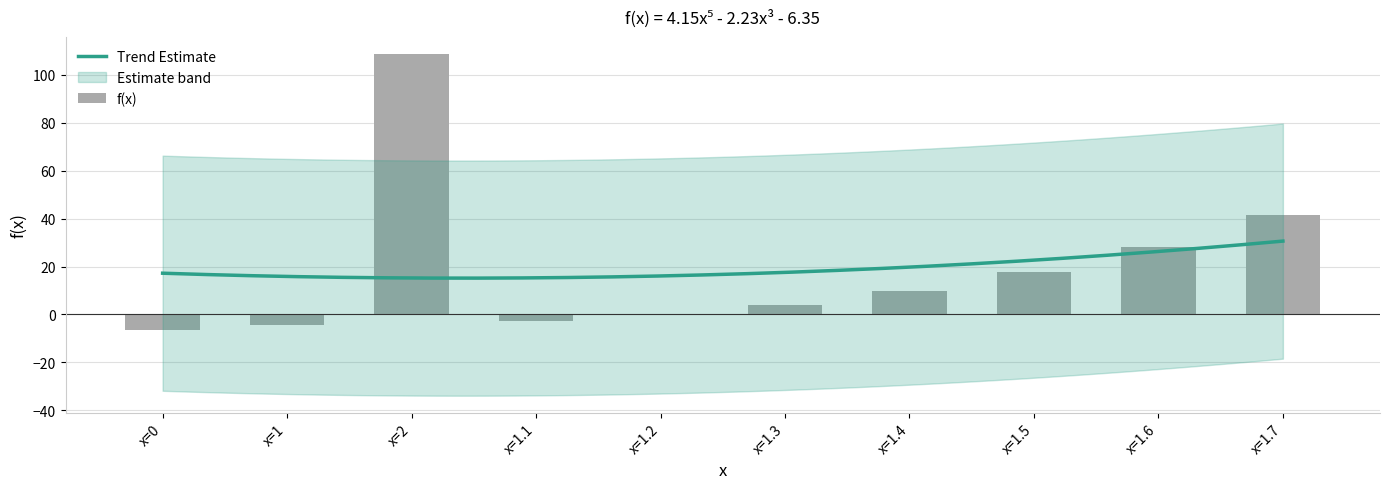

Does the chart contain stacked bars?

No